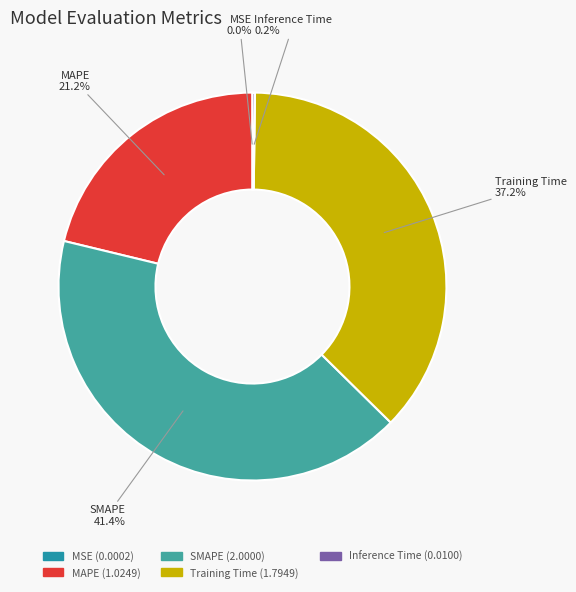

What is the largest slice in the pie chart?

SMAPE